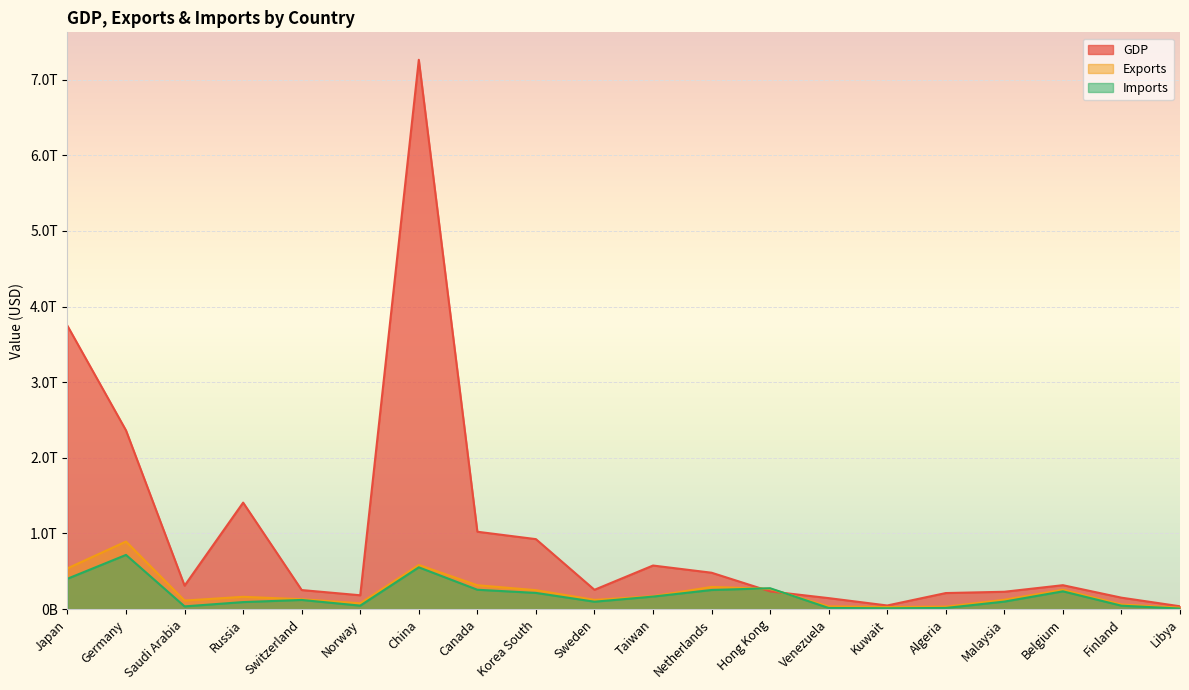

List the series in order of their peak value, highest first.

GDP, Exports, Imports